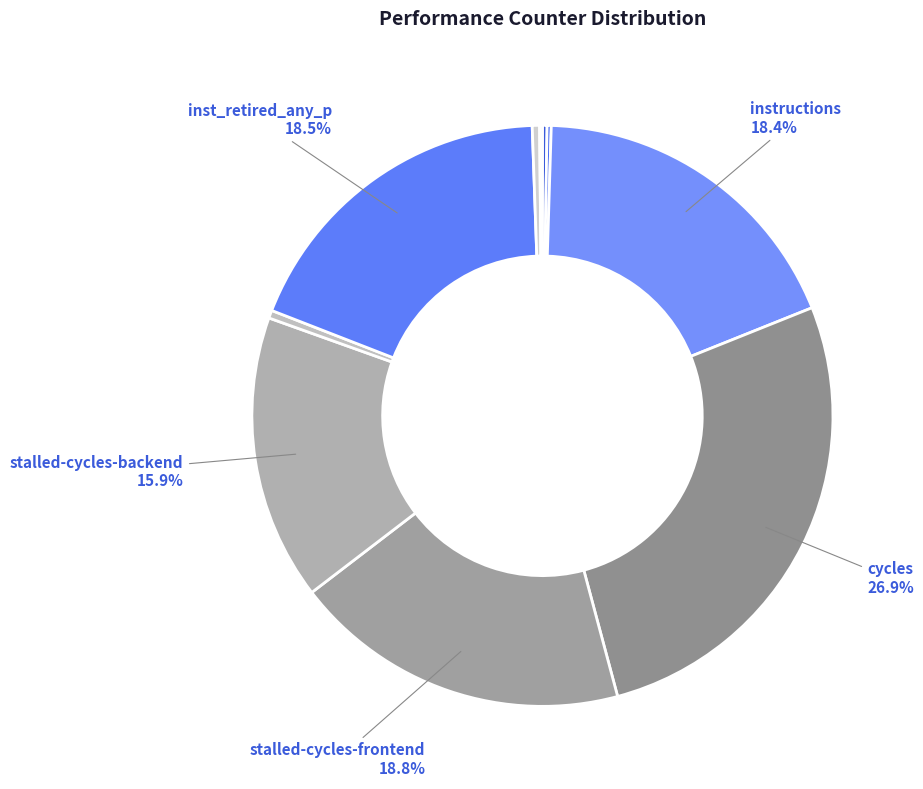

To the nearest percent, what is the difference between the largest and smallest slice percentages?

27%